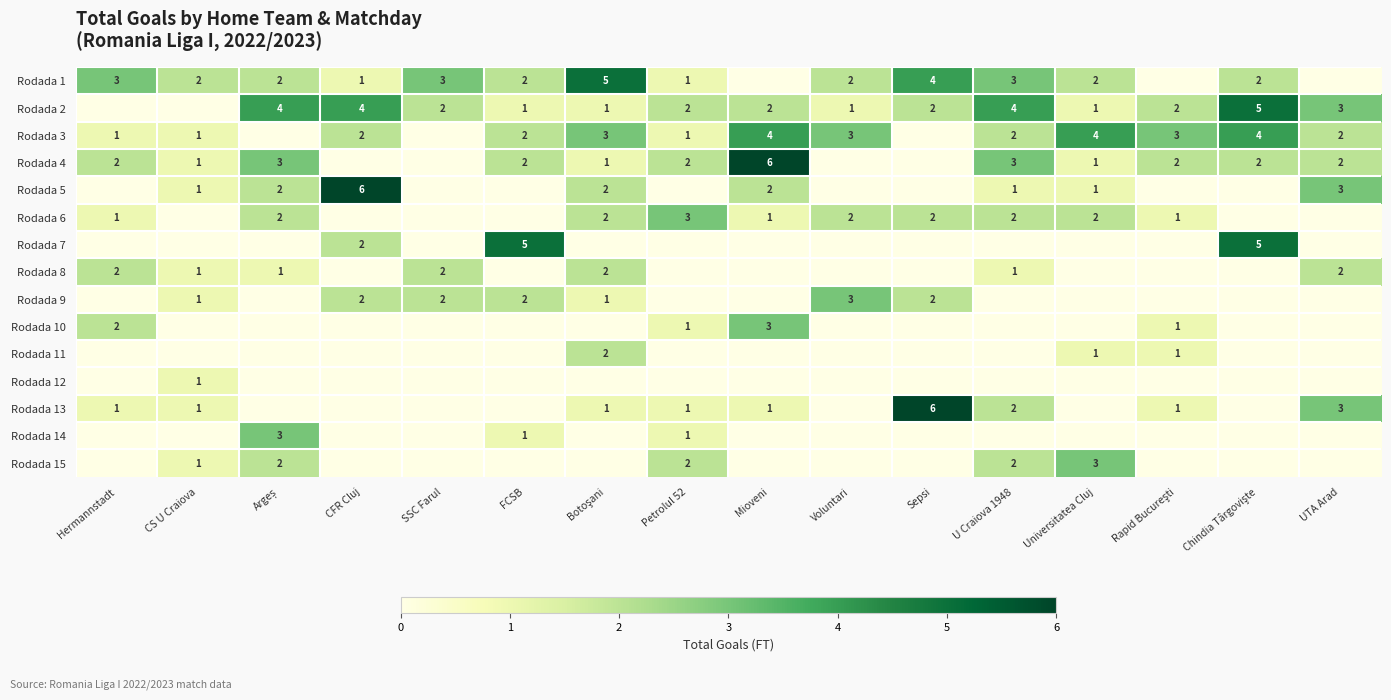

Which has a higher value, CFR Cluj or SSC Farul?

SSC Farul